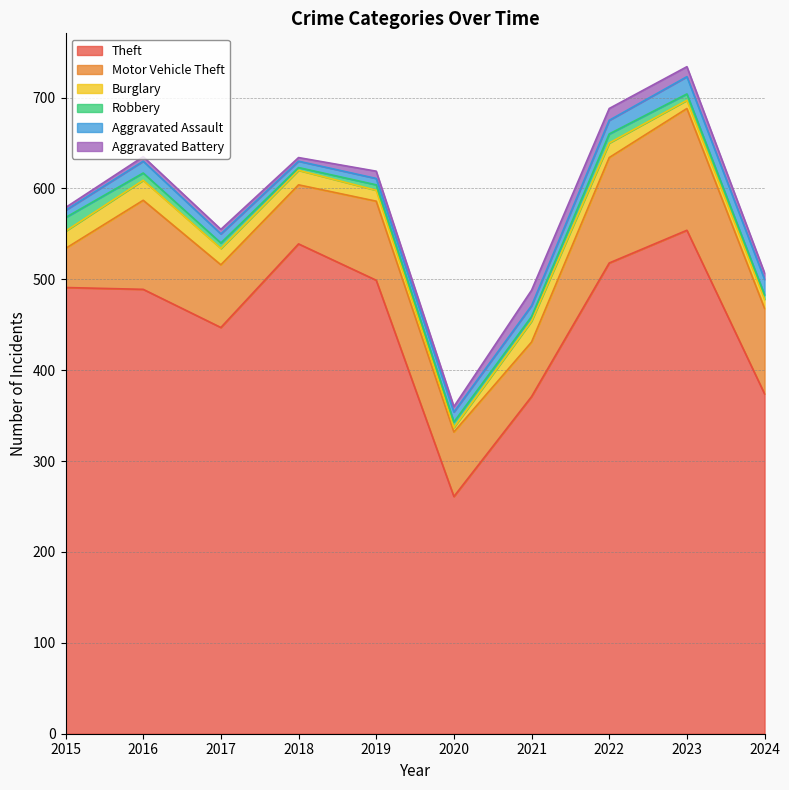

Is the value of Aggravated Assault at 2016 greater than the value of Robbery at 2023?

Yes